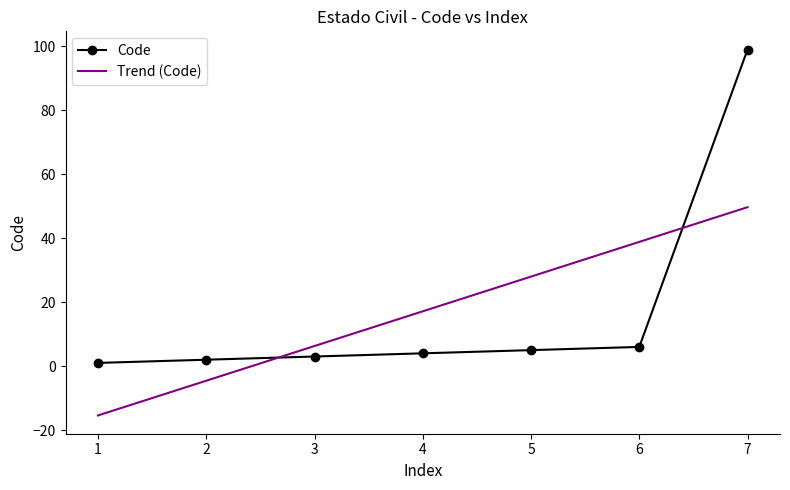

Is the value of Trend (Code) at 4 greater than the value of Code at 4?

Yes